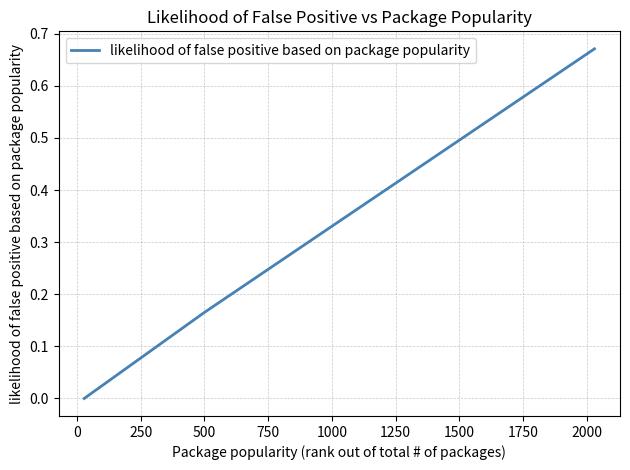

True or false: there are more than 0 points higher than both neighbors.

False